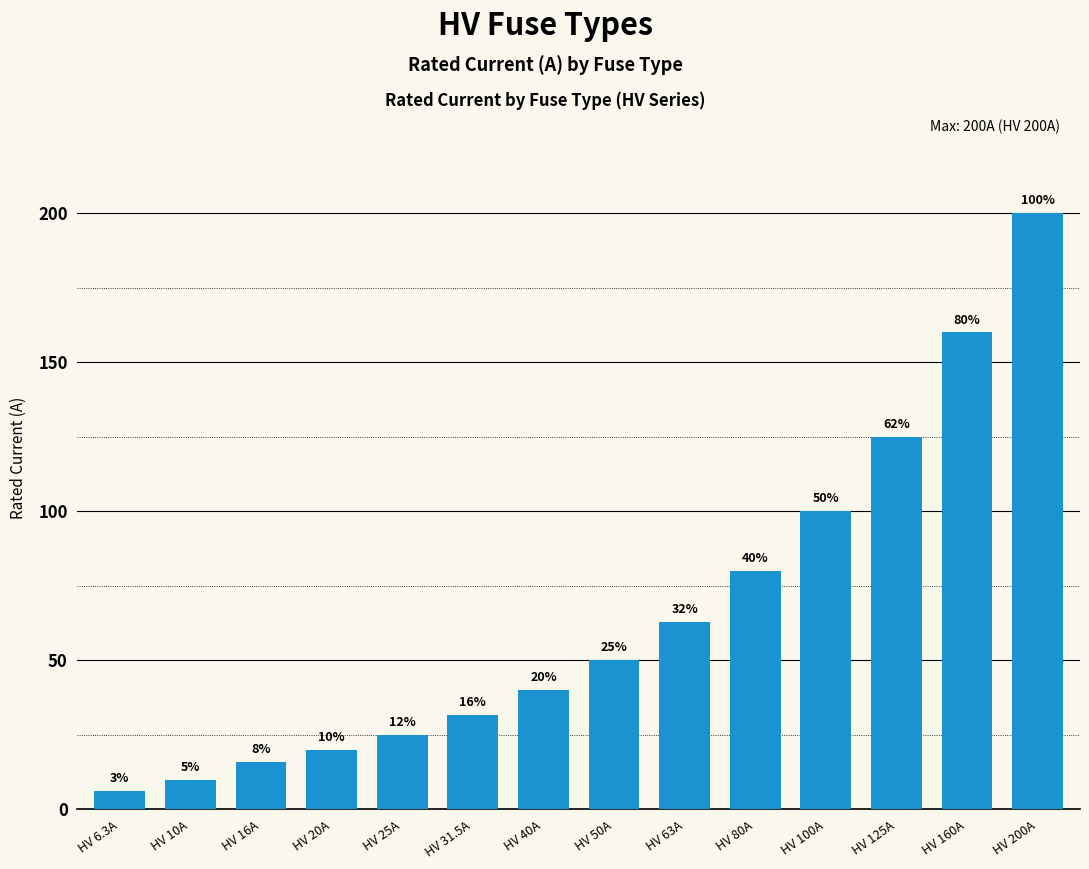

Between HV 6.3A and HV 31.5A, which is larger?

HV 31.5A